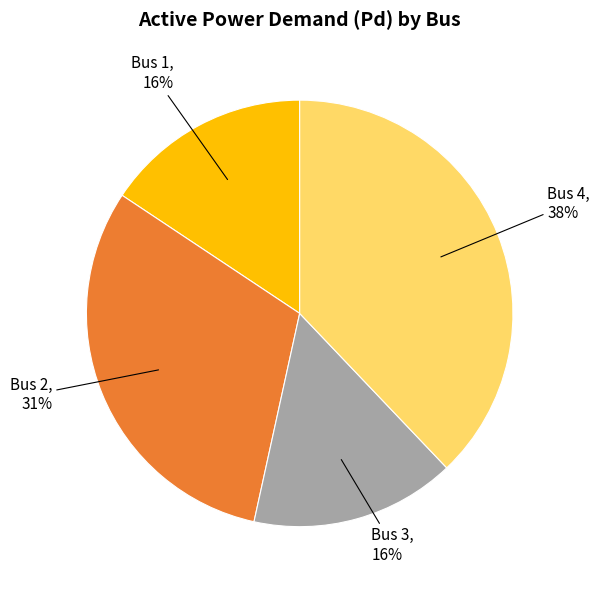

To the nearest percent, what is the average slice percentage?

25%